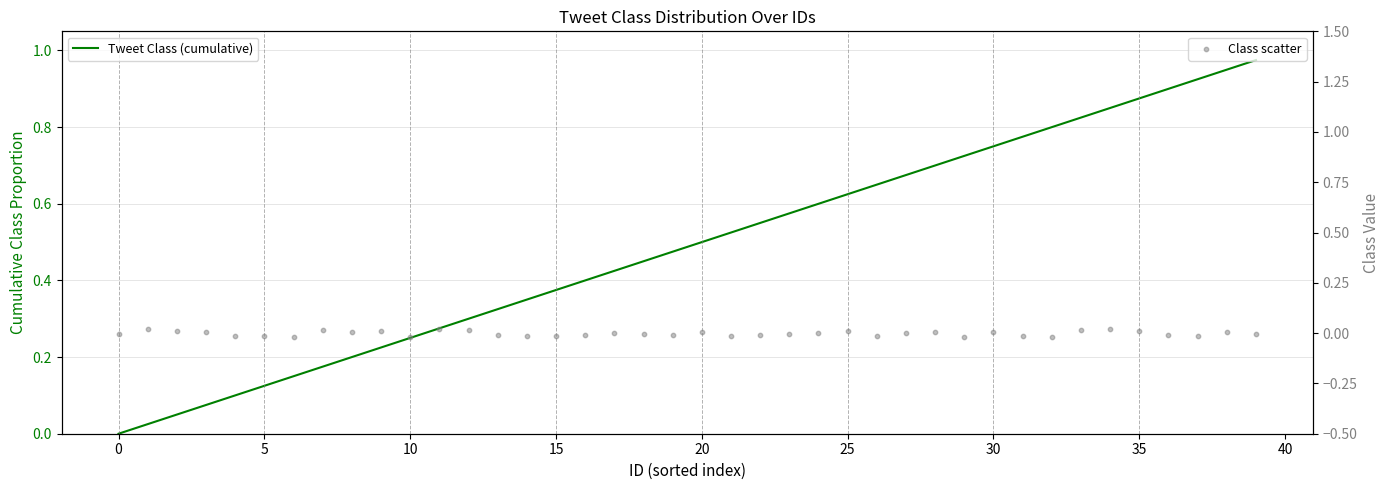

What are all the series names shown in the legend?

Tweet Class (cumulative), Class scatter